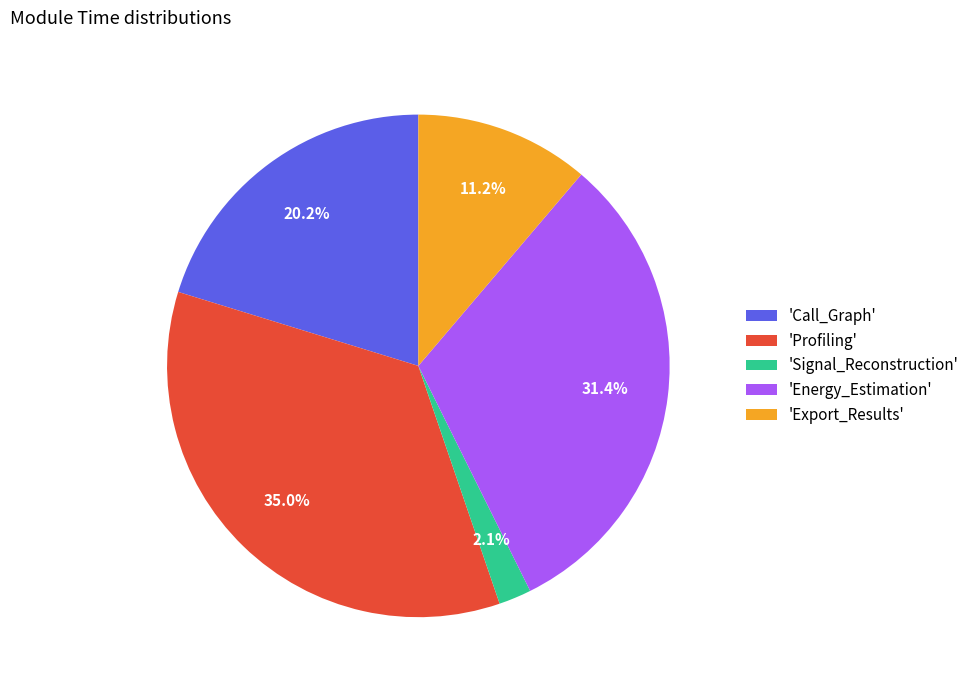

Which slice is the smallest?

'Signal_Reconstruction'